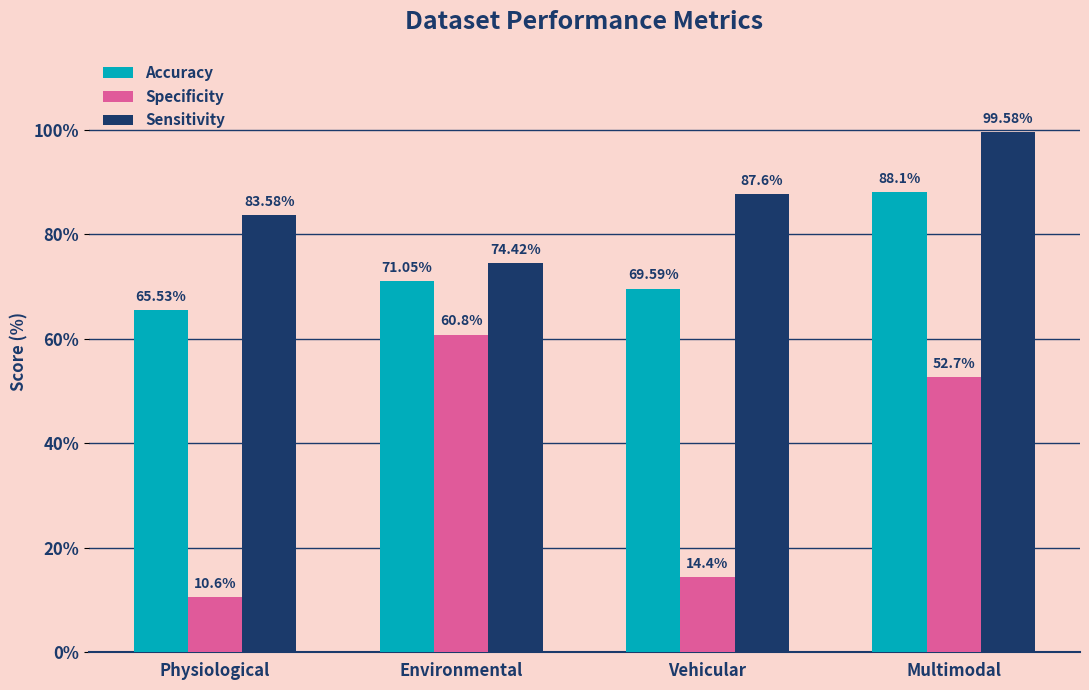

Where is Sensitivity nearest to the value 87?

Vehicular